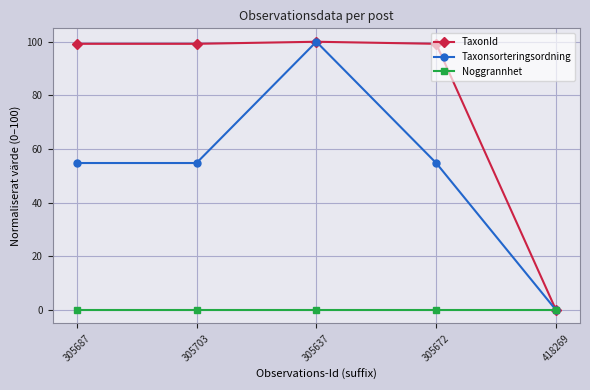

Reading left to right, extract all data points from this chart.

TaxonId: 99.2	99.2	100.0	99.2	0.0
Taxonsorteringsordning: 54.8	54.8	100.0	54.8	0.0
Noggrannhet: 0.0	0.0	0.0	0.0	0.0